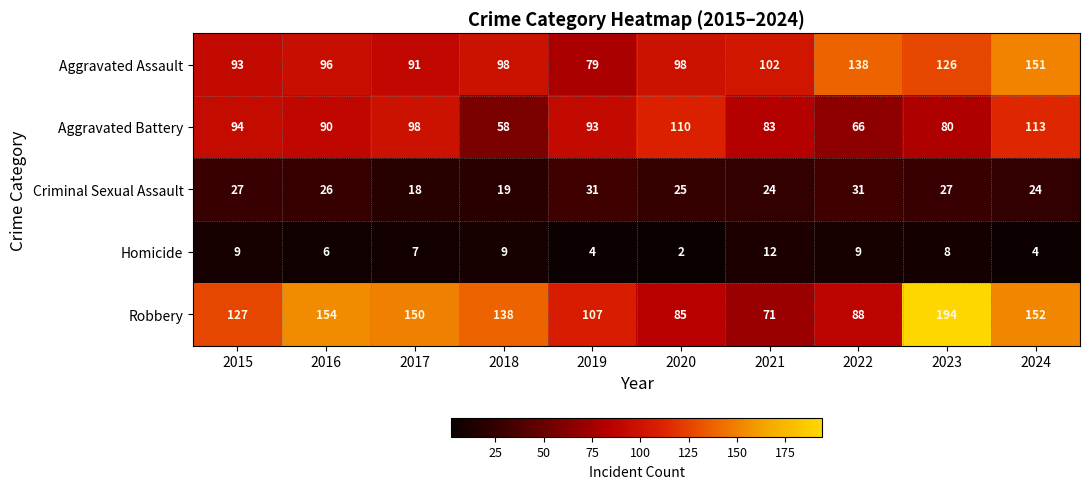

Is it true that Aggravated Battery equals 60 at 2024?

False